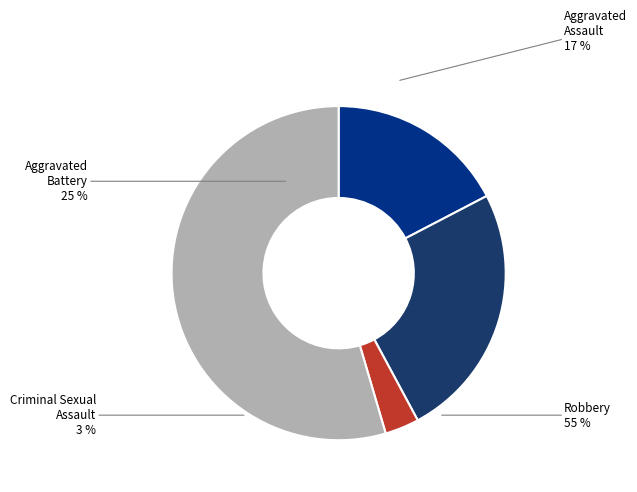

Combined, do Robbery and Criminal Sexual Assault account for over 50%?

Yes